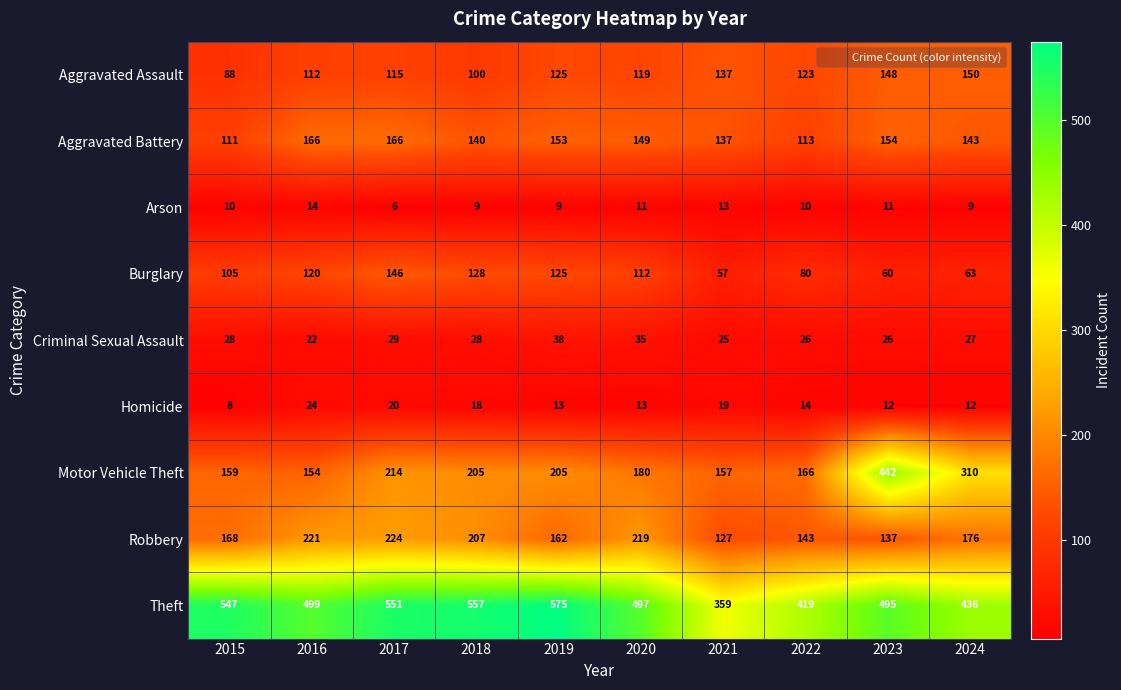

What is the average value of the Aggravated Battery series?

143